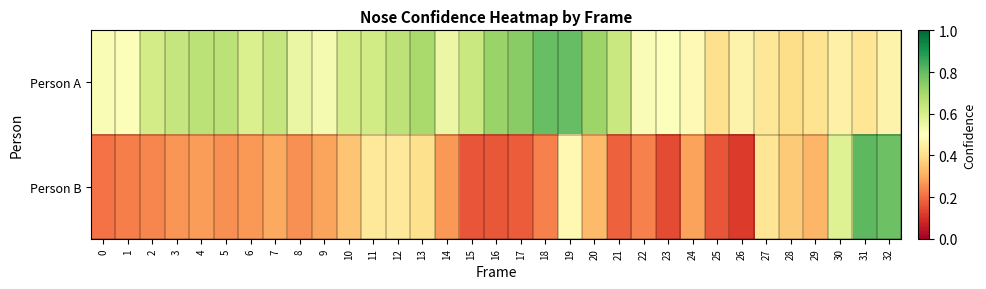

Which label corresponds to the smallest value in the chart?

26